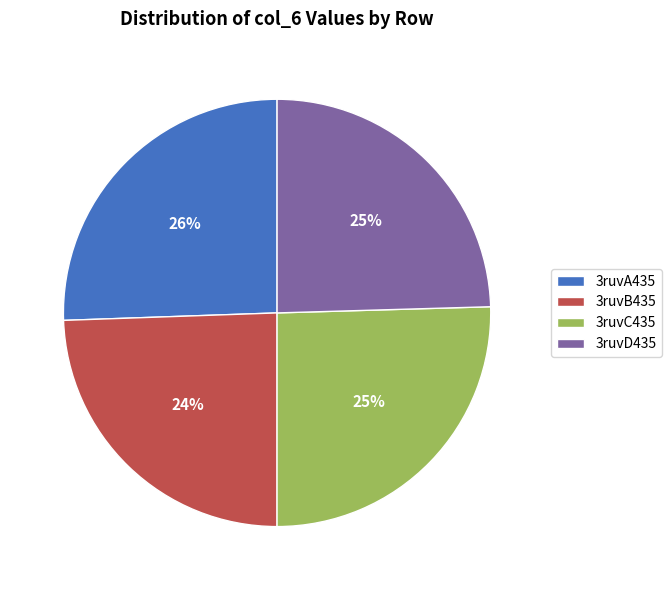

What is the ratio of the value at 3ruvB435 to the value at 3ruvC435?

1.0